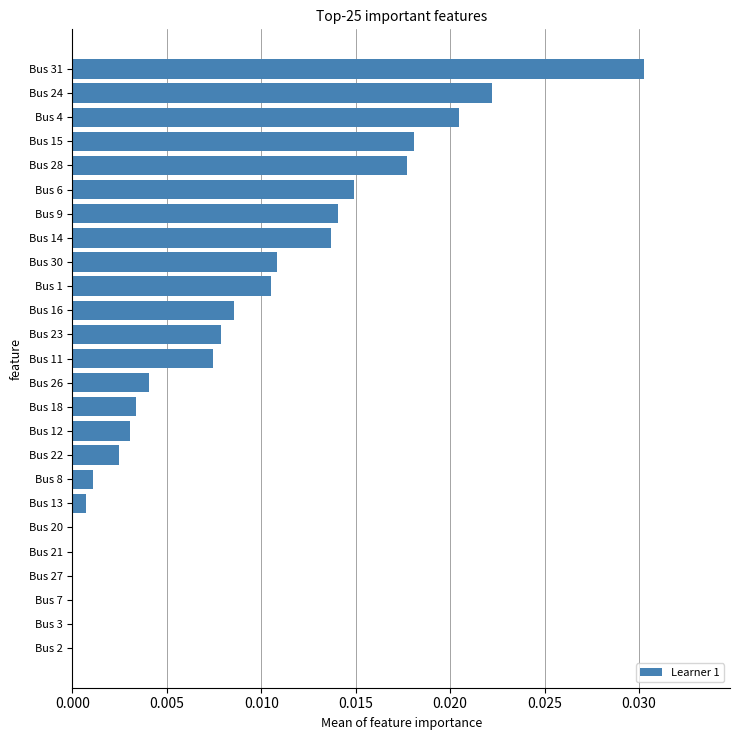

How many data points does each series have?

25